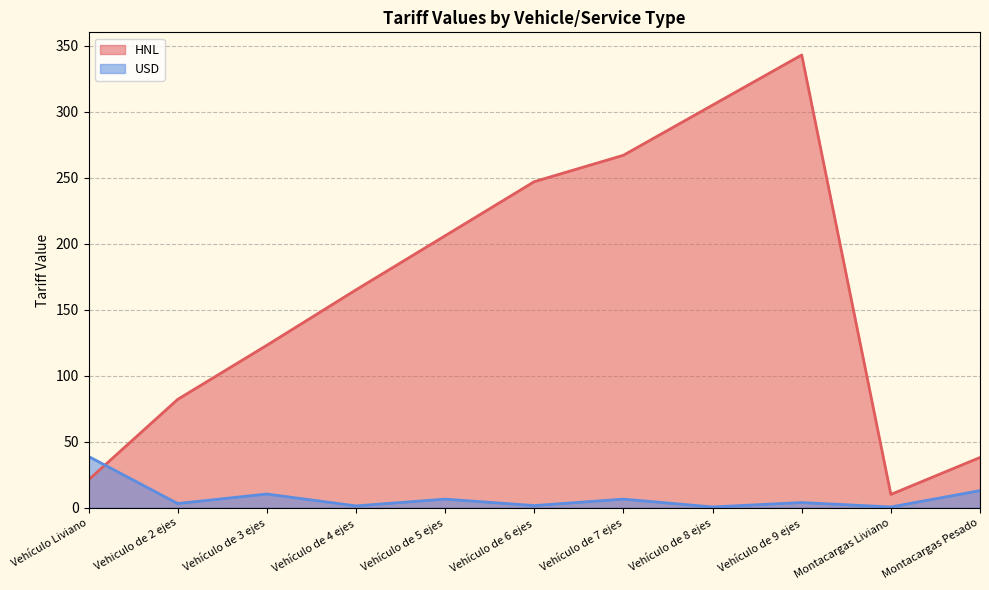

At which category is the sum across all series the highest?

Vehículo de 9 ejes